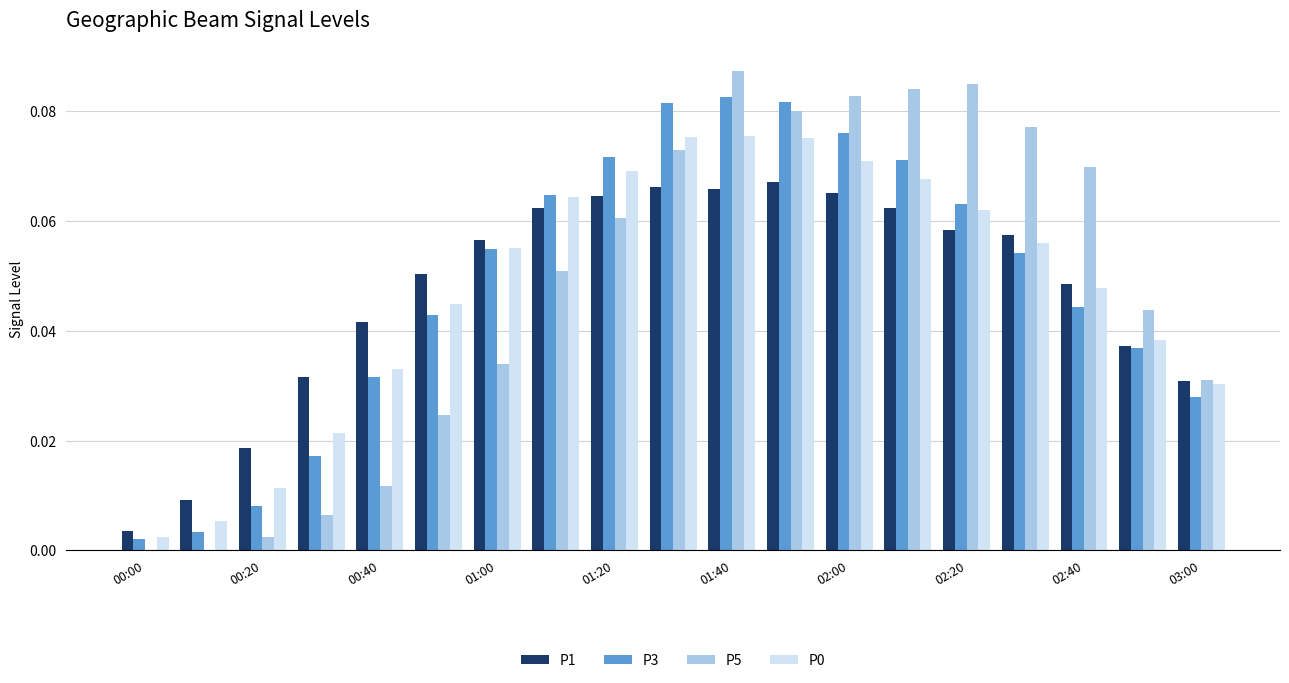

What is the sum of all P3 values?

0.9